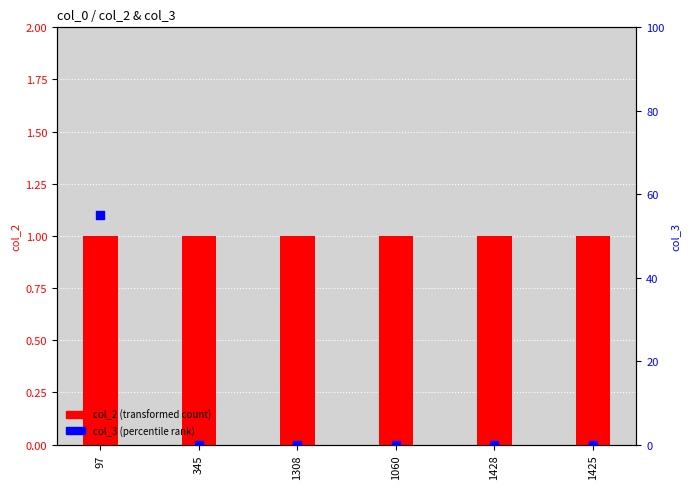

What is the total value across all series at 1060?

1